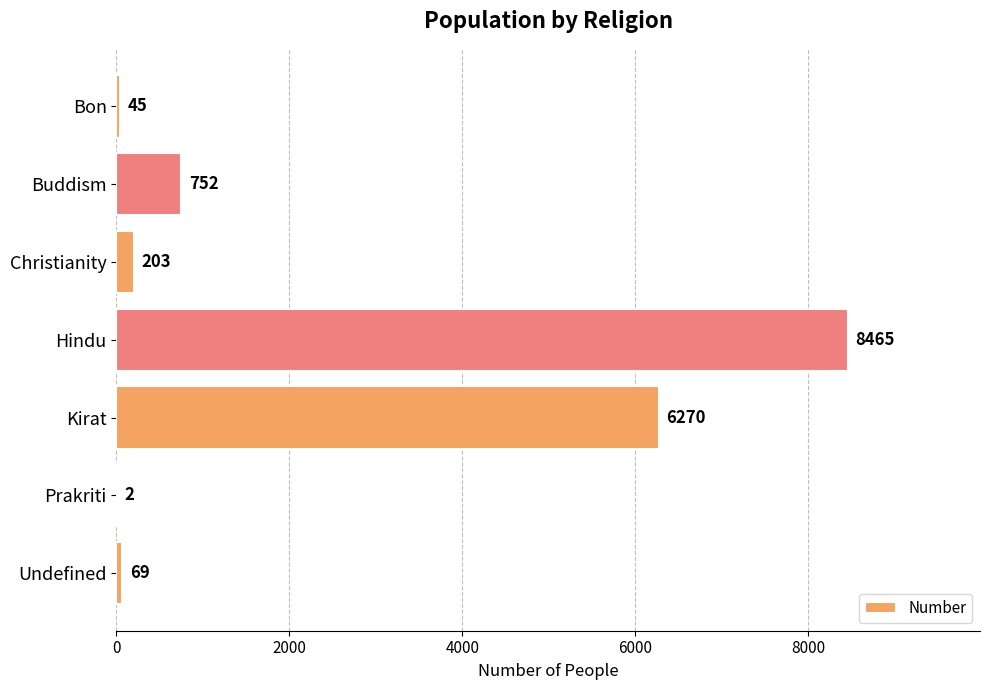

Is it true that the value at Kirat is 1297?

False